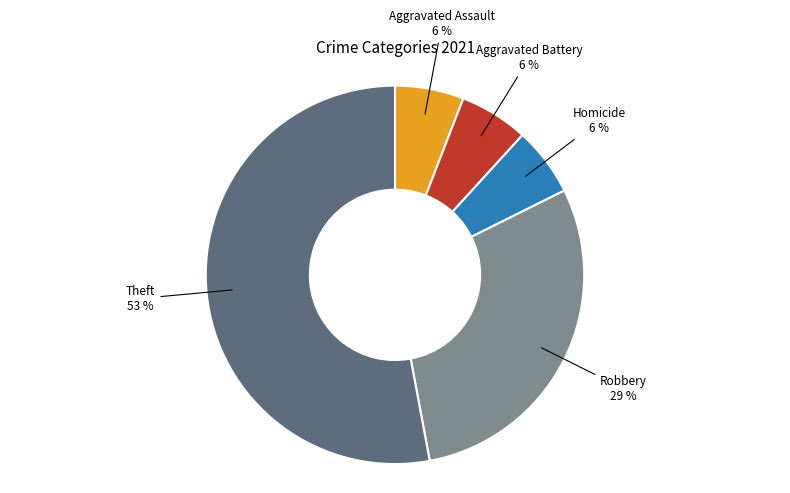

The Homicide slice represents 1% of the pie. True or false?

False